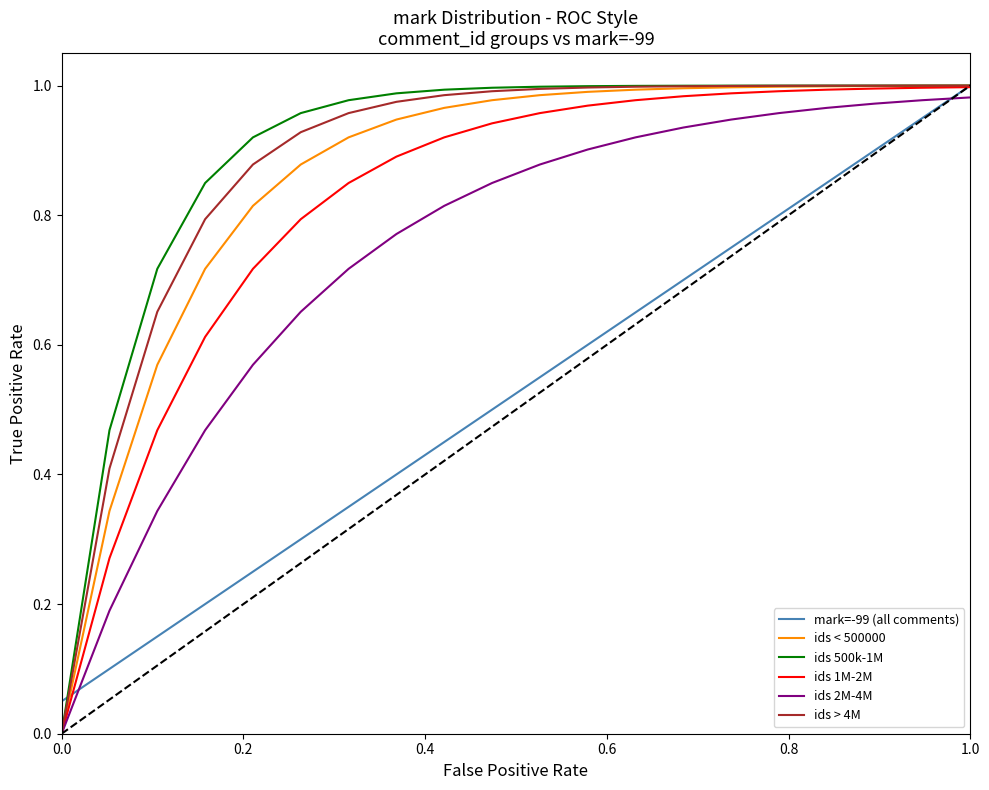

Which series has the widest spread of values?

ids 500k-1M